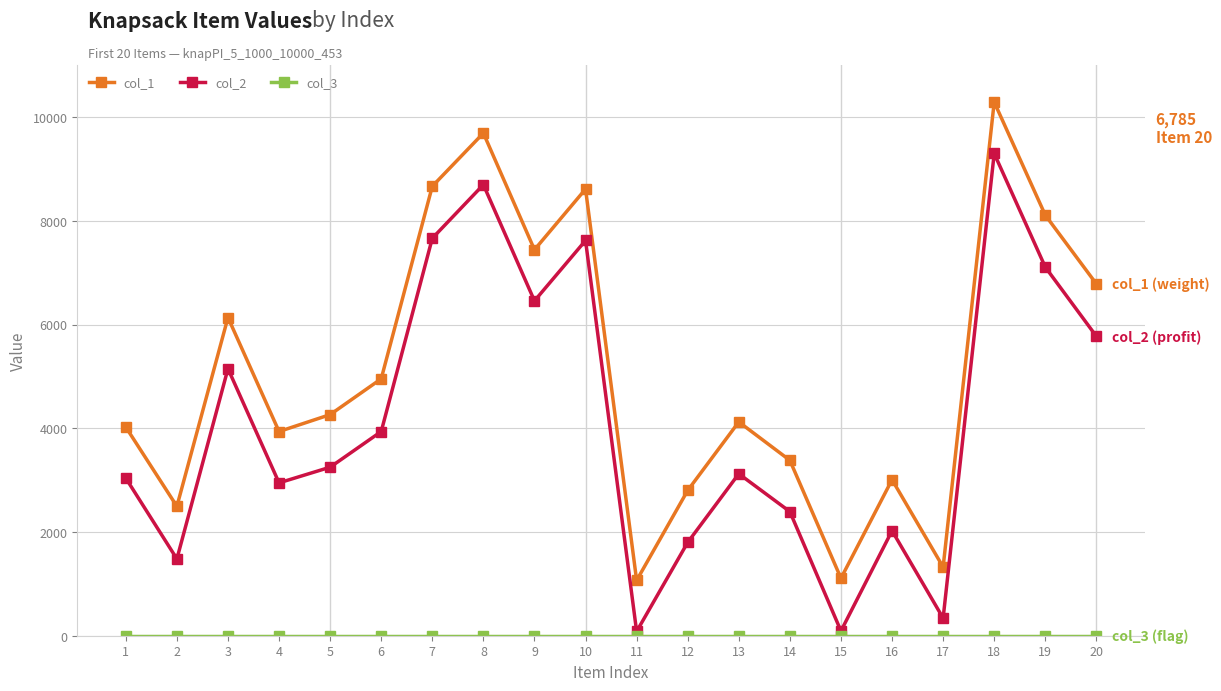

The value of col_1 at 16 is 3009. True or false?

True